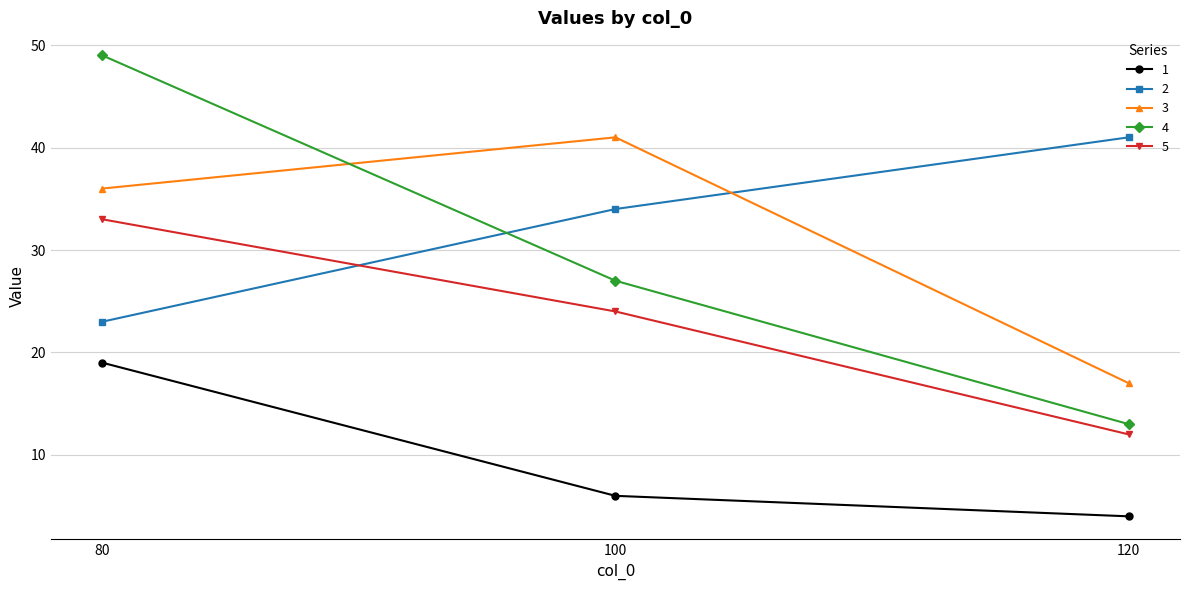

Does the chart display data point markers on the line(s)?

Yes